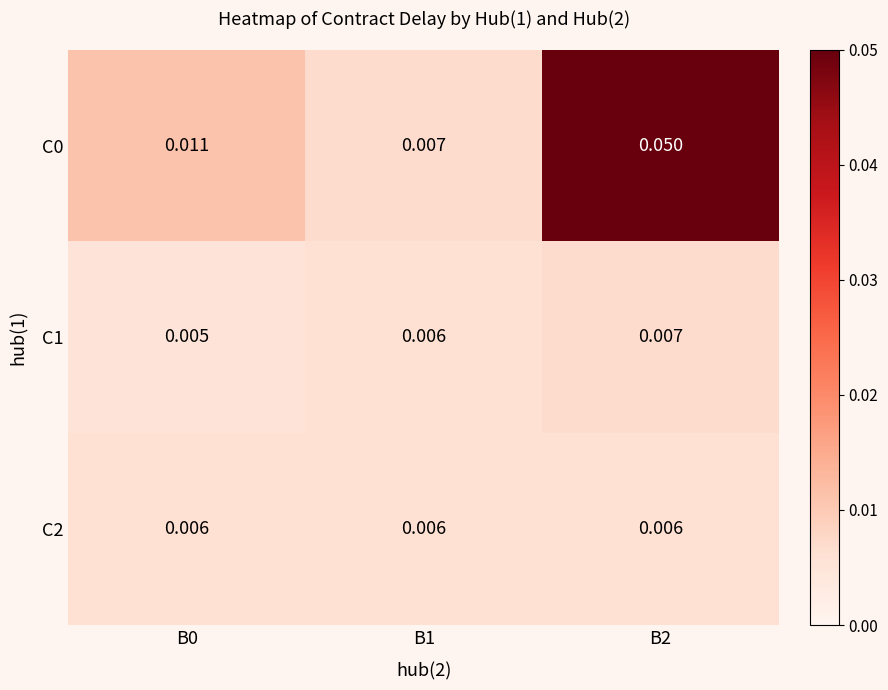

Is the value of C0 at B0 greater than the value of C2 at B0?

Yes